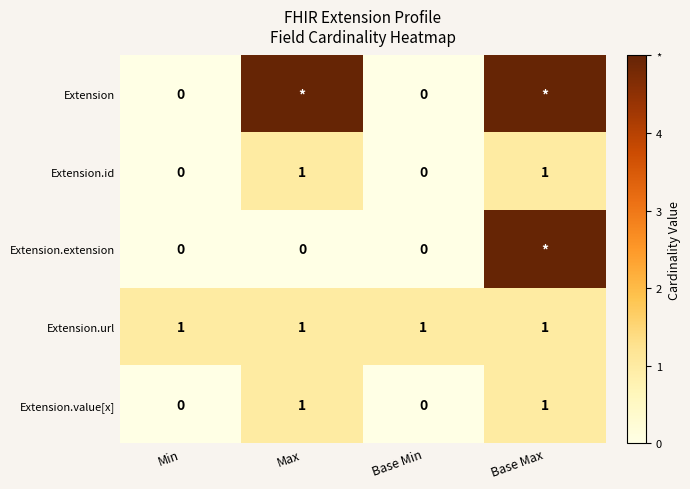

Count the Extension.id values in the range 0 to 1.

4